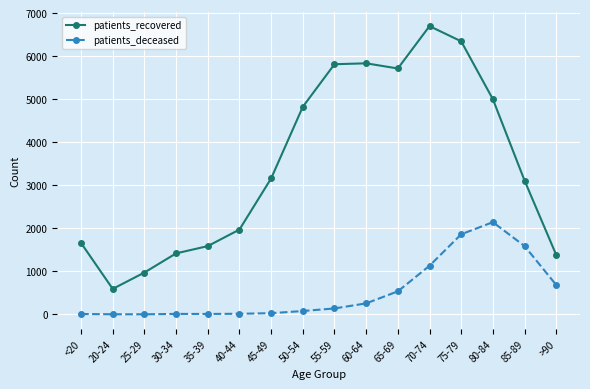

How many categories are shown in the chart?

16